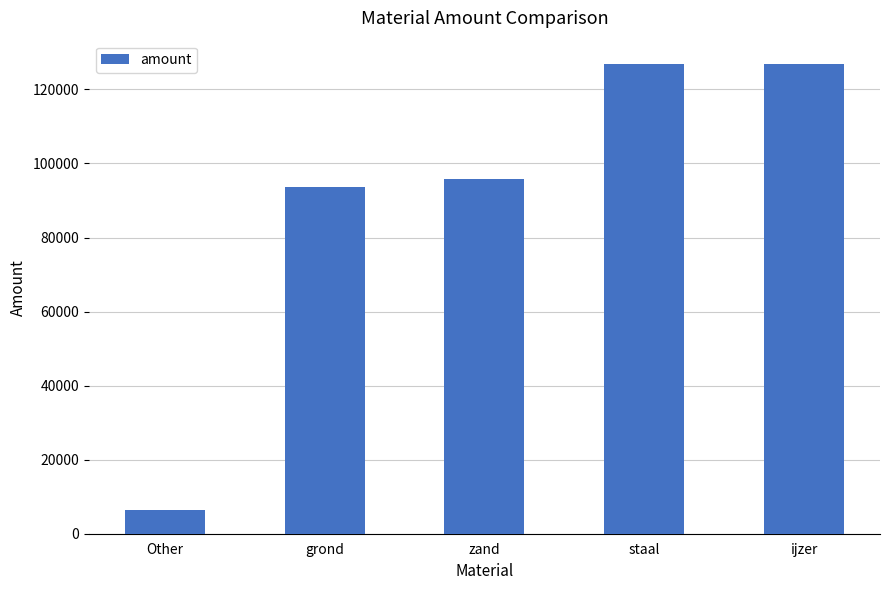

What is the ratio of the value at staal to the value at zand?

1.3